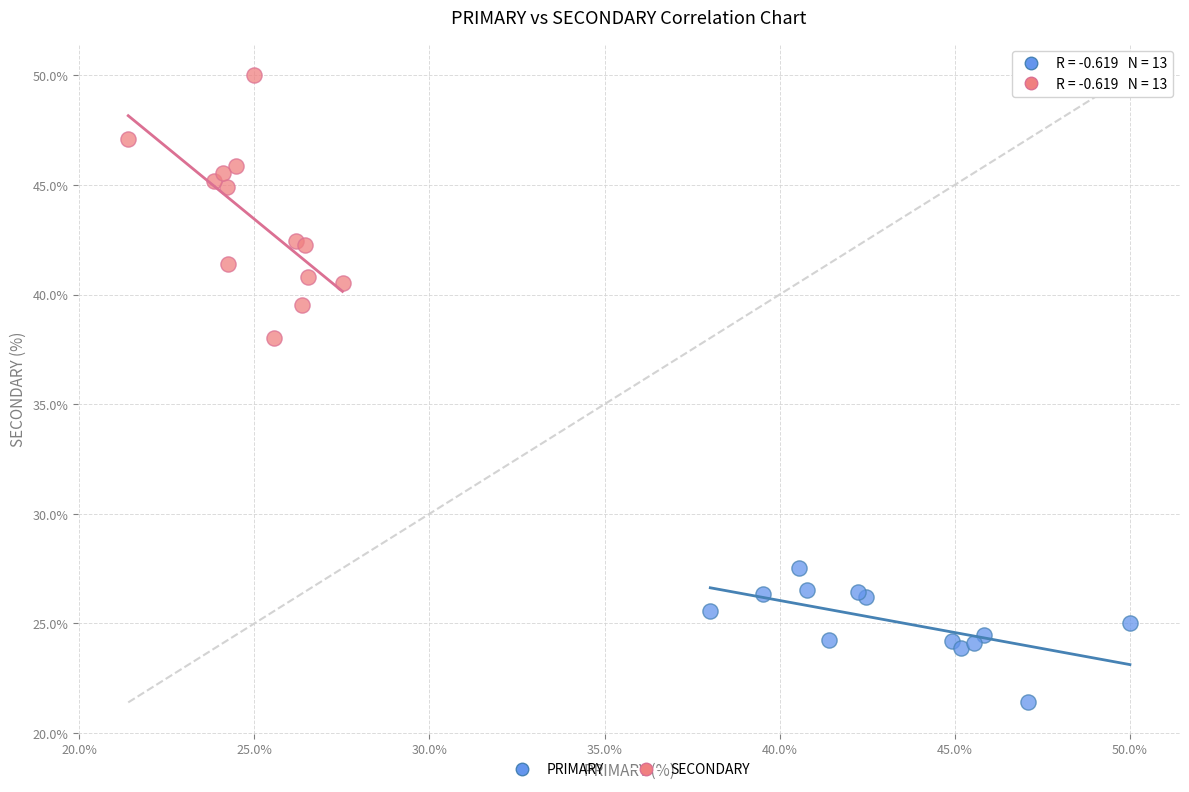

Which series has the widest spread of Y values?

SECONDARY